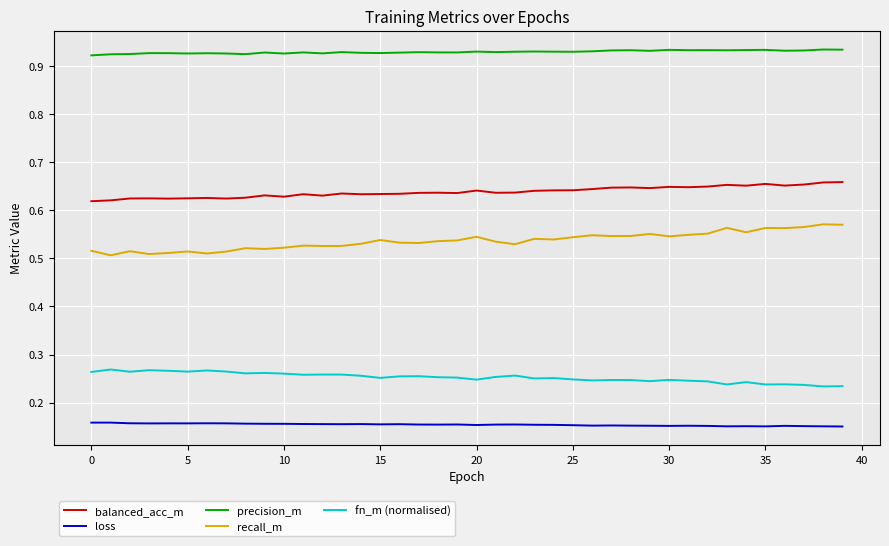

True or false: fn_m (normalised) has more than 1 interior local peaks.

True